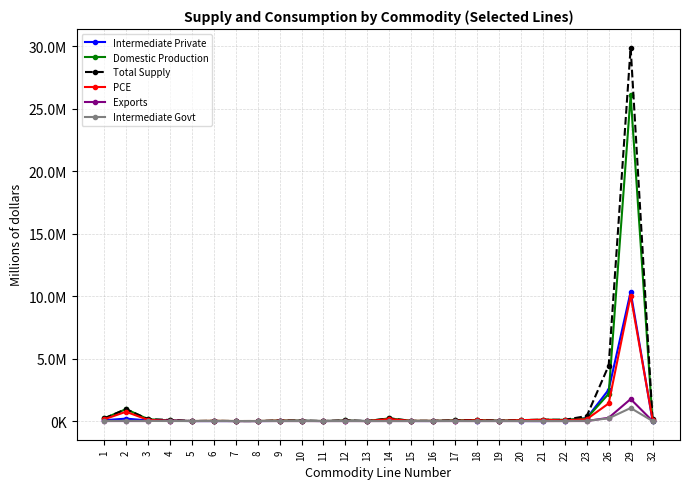

What is the difference between the maximum and minimum values in the Total Supply series?

29894815.1